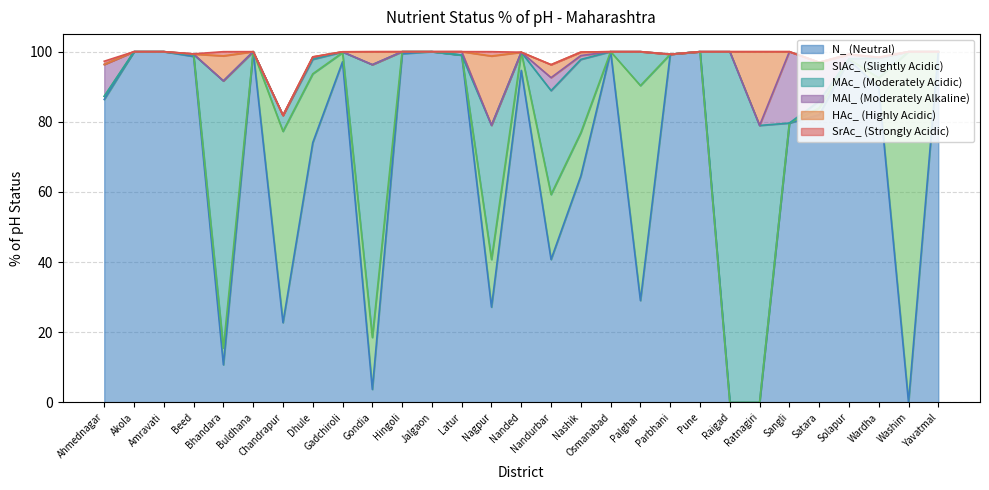

At which category is the sum across all series the highest?

Akola